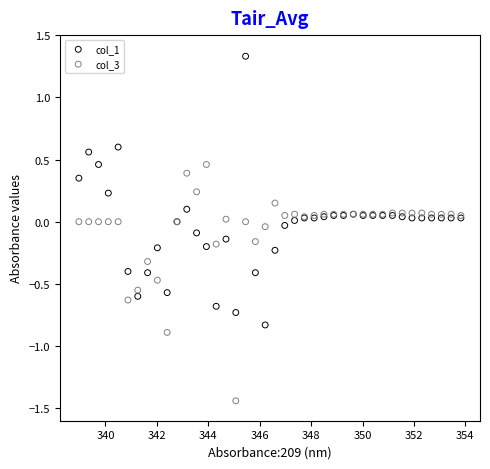

Which series has the widest spread of Y values?

col_1